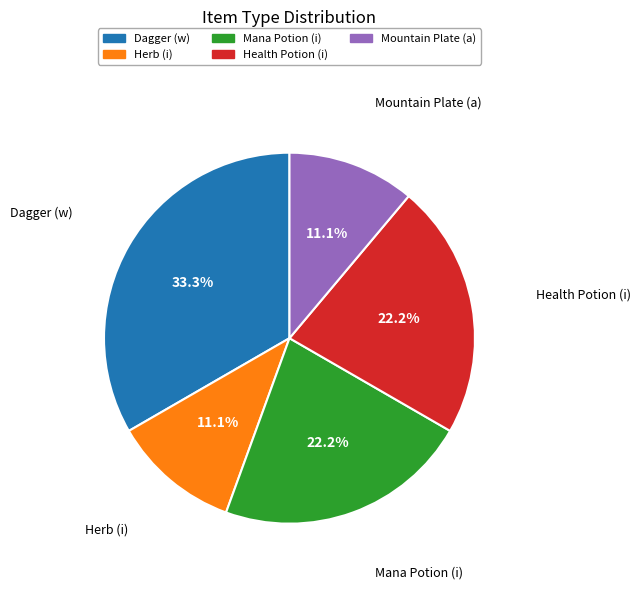

Does Mana Potion (i) represent more than half of the total?

No